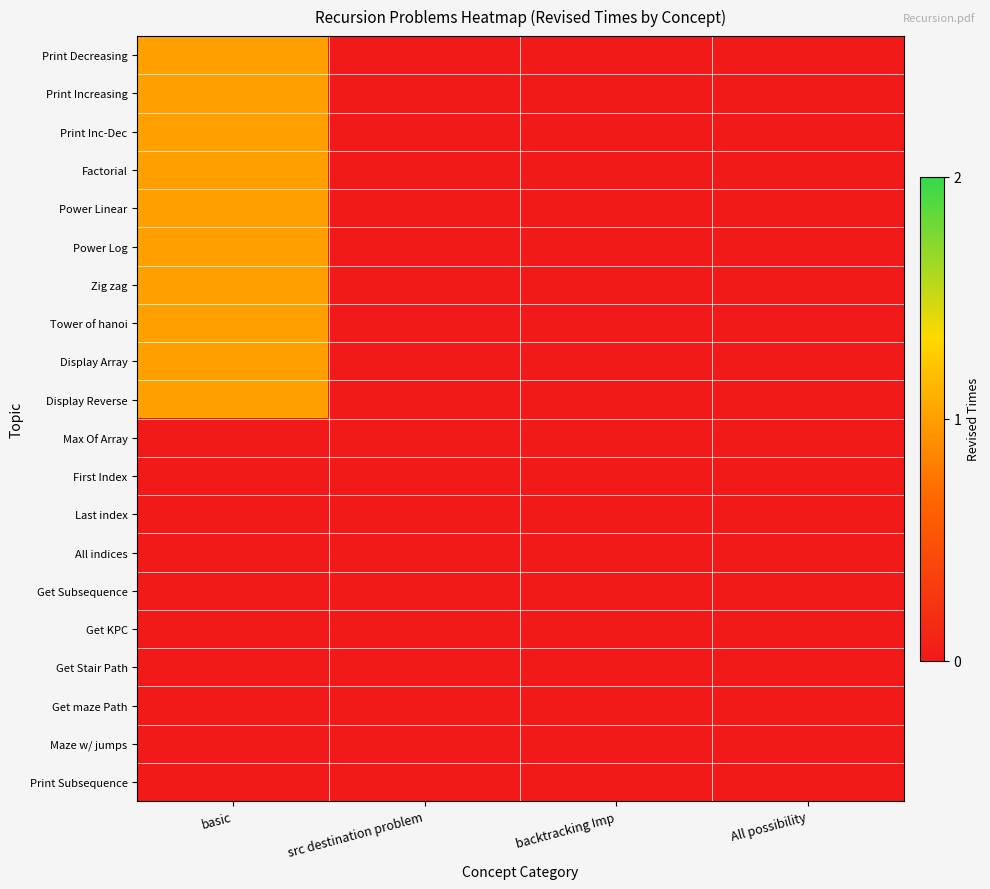

Reading left to right, extract all data points from this chart.

Print Decreasing: basic=1	src destination problem=0	backtracking Imp=0	All possibility=0
Print Increasing: basic=1	src destination problem=0	backtracking Imp=0	All possibility=0
Print Inc-Dec: basic=1	src destination problem=0	backtracking Imp=0	All possibility=0
Factorial: basic=1	src destination problem=0	backtracking Imp=0	All possibility=0
Power Linear: basic=1	src destination problem=0	backtracking Imp=0	All possibility=0
Power Log: basic=1	src destination problem=0	backtracking Imp=0	All possibility=0
Zig zag: basic=1	src destination problem=0	backtracking Imp=0	All possibility=0
Tower of hanoi: basic=1	src destination problem=0	backtracking Imp=0	All possibility=0
Display Array: basic=1	src destination problem=0	backtracking Imp=0	All possibility=0
Display Reverse: basic=1	src destination problem=0	backtracking Imp=0	All possibility=0
Max Of Array: basic=0	src destination problem=0	backtracking Imp=0	All possibility=0
First Index: basic=0	src destination problem=0	backtracking Imp=0	All possibility=0
Last index: basic=0	src destination problem=0	backtracking Imp=0	All possibility=0
All indices: basic=0	src destination problem=0	backtracking Imp=0	All possibility=0
Get Subsequence: basic=0	src destination problem=0	backtracking Imp=0	All possibility=0
Get KPC: basic=0	src destination problem=0	backtracking Imp=0	All possibility=0
Get Stair Path: basic=0	src destination problem=0	backtracking Imp=0	All possibility=0
Get maze Path: basic=0	src destination problem=0	backtracking Imp=0	All possibility=0
Maze w/ jumps: basic=0	src destination problem=0	backtracking Imp=0	All possibility=0
Print Subsequence: basic=0	src destination problem=0	backtracking Imp=0	All possibility=0